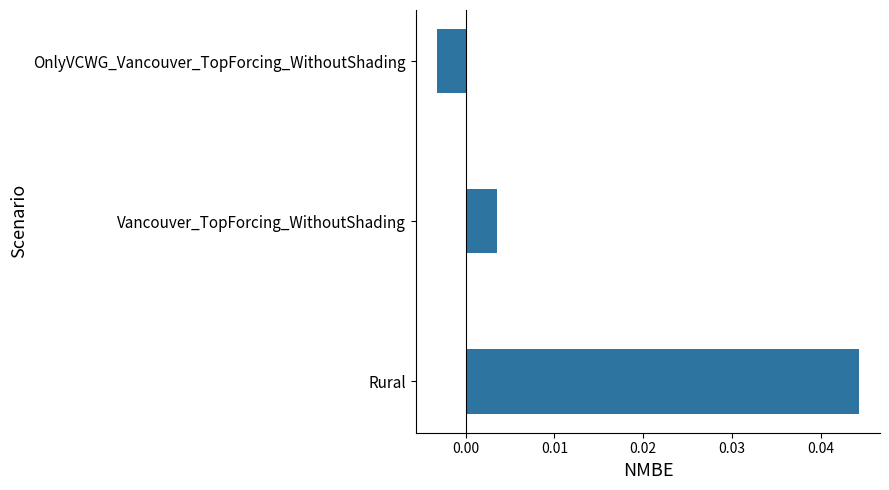

Rank the categories by value from highest to lowest.

Rural, Vancouver_TopForcing_WithoutShading, OnlyVCWG_Vancouver_TopForcing_WithoutShading